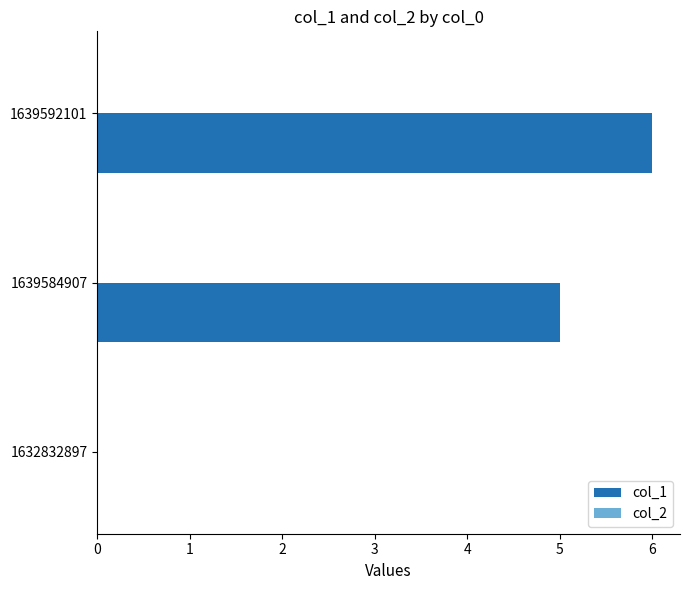

What is the sum of all values?

11